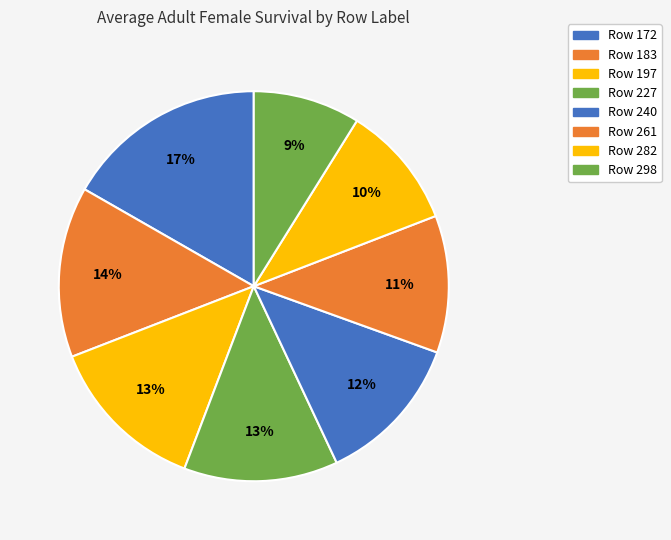

Count the number of slices in the pie.

8